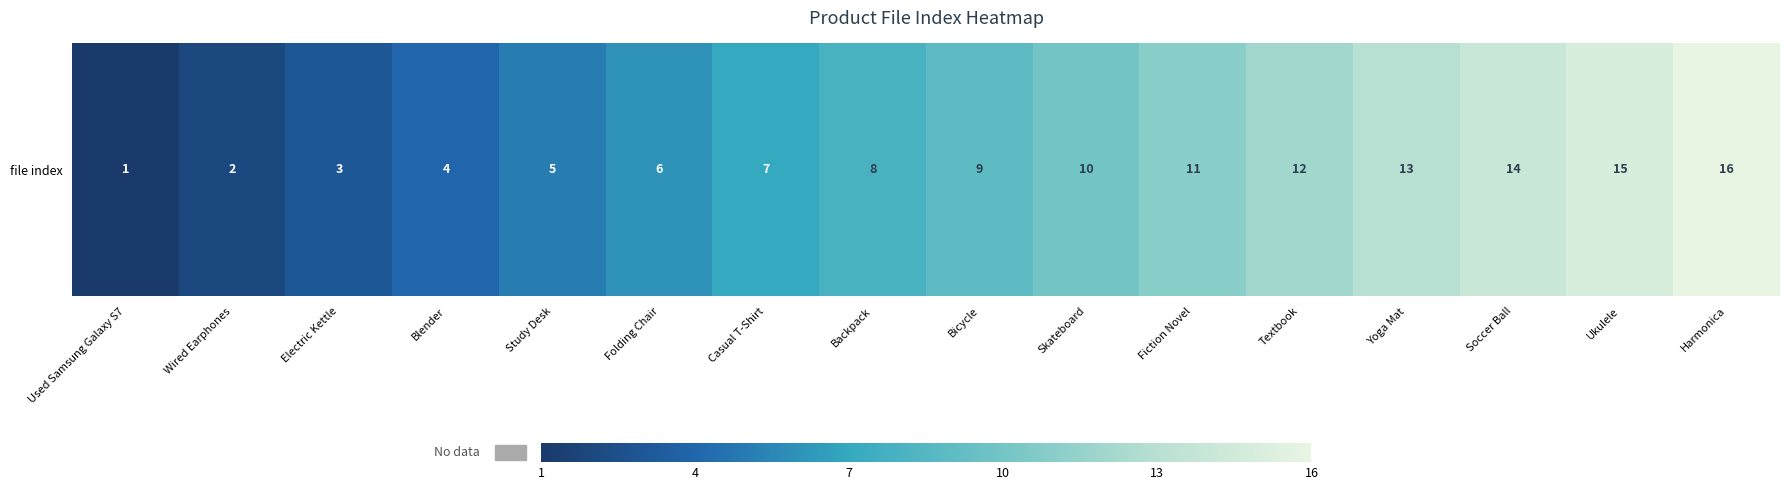

The value at Ukulele is 15. True or false?

True